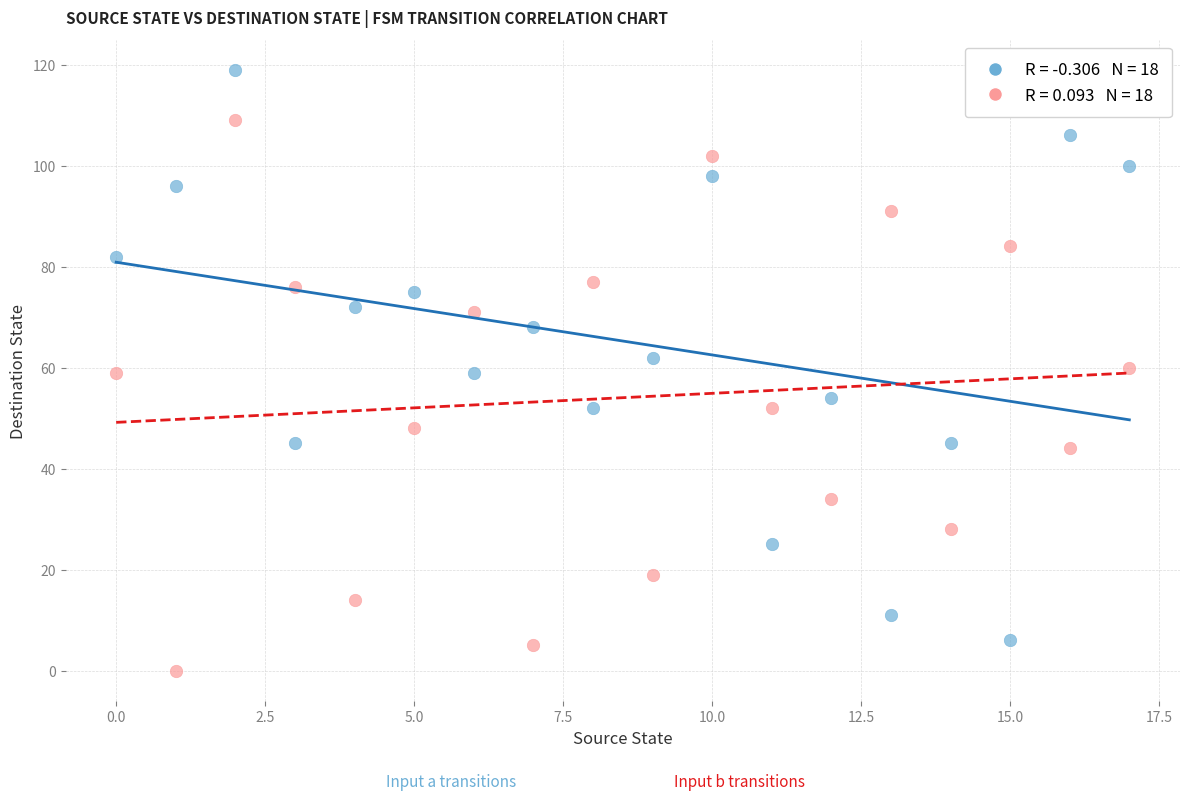

Across all data points, what is the range of Y values (max minus min)?

119